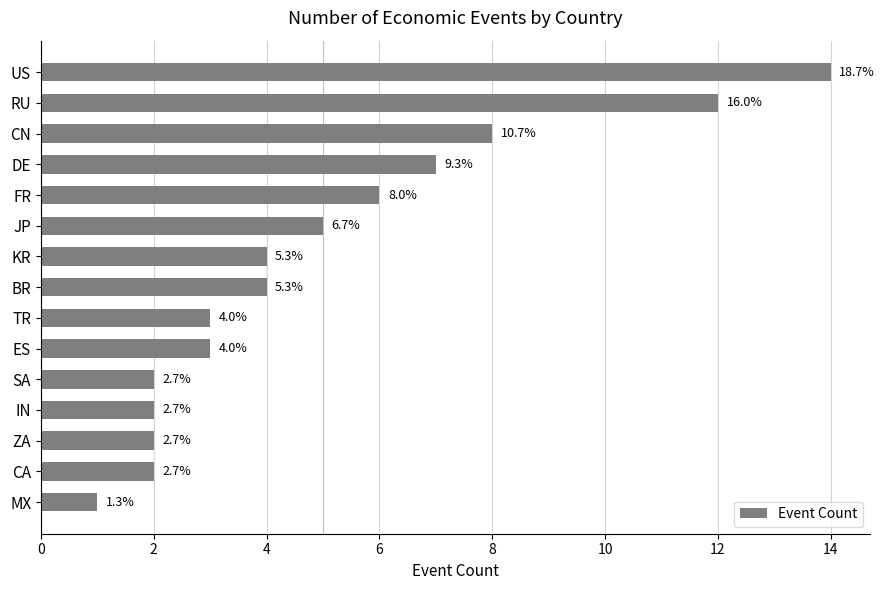

How many bars are there in total?

15